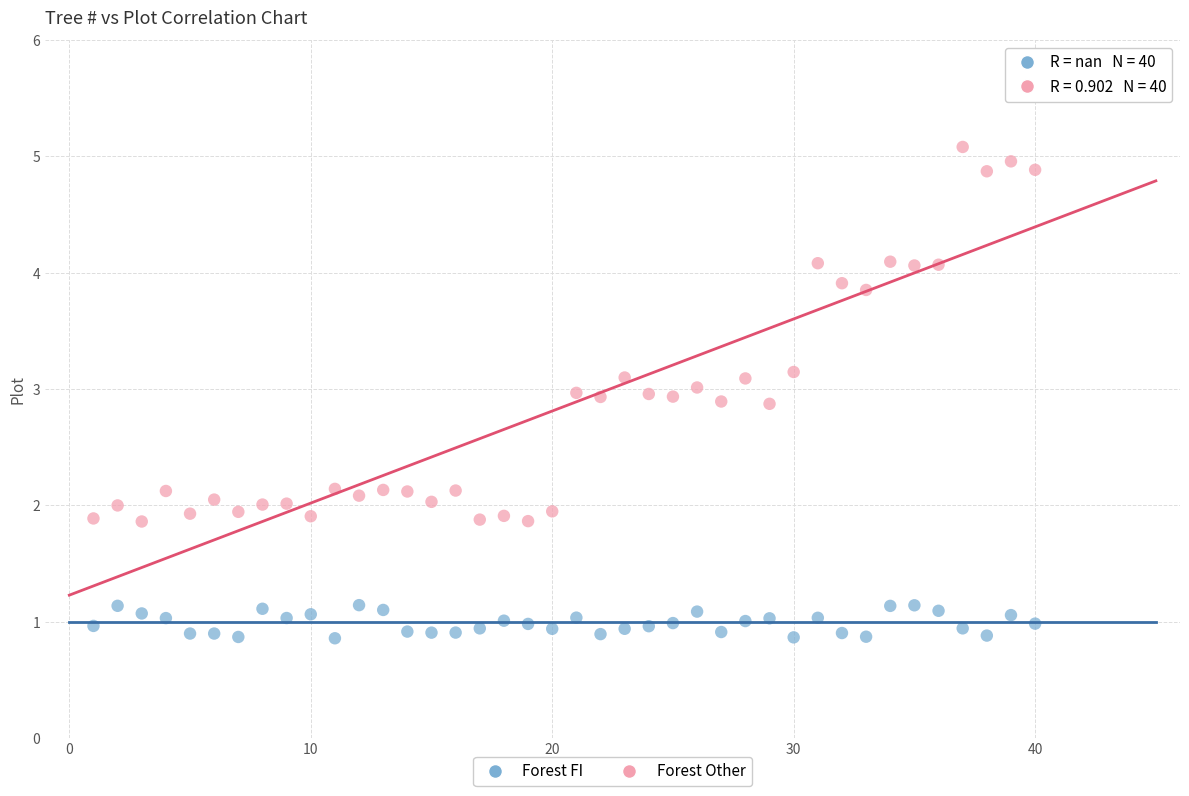

Which series reaches the minimum Y coordinate?

Forest FI